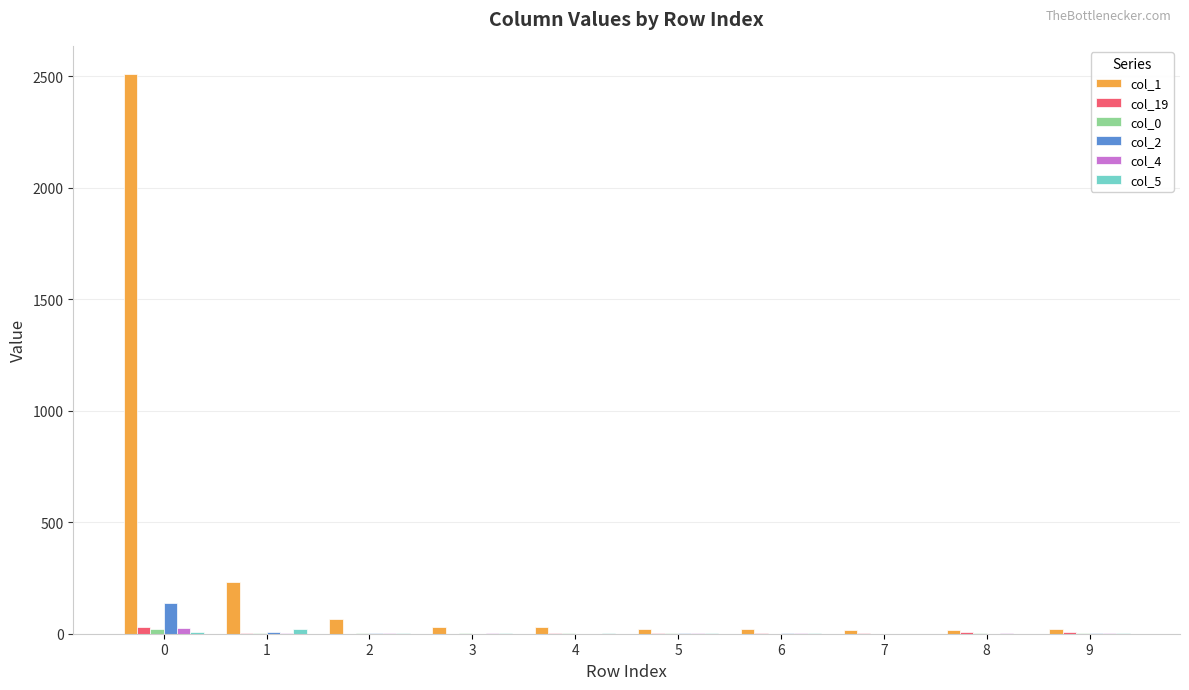

How many series are shown in this chart?

6